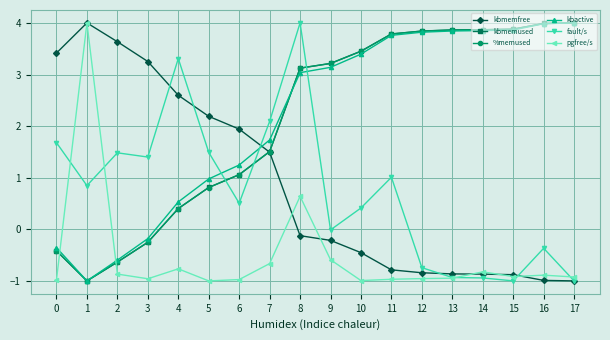

What is the value of the fault/s point at the 2nd from the left?

0.8